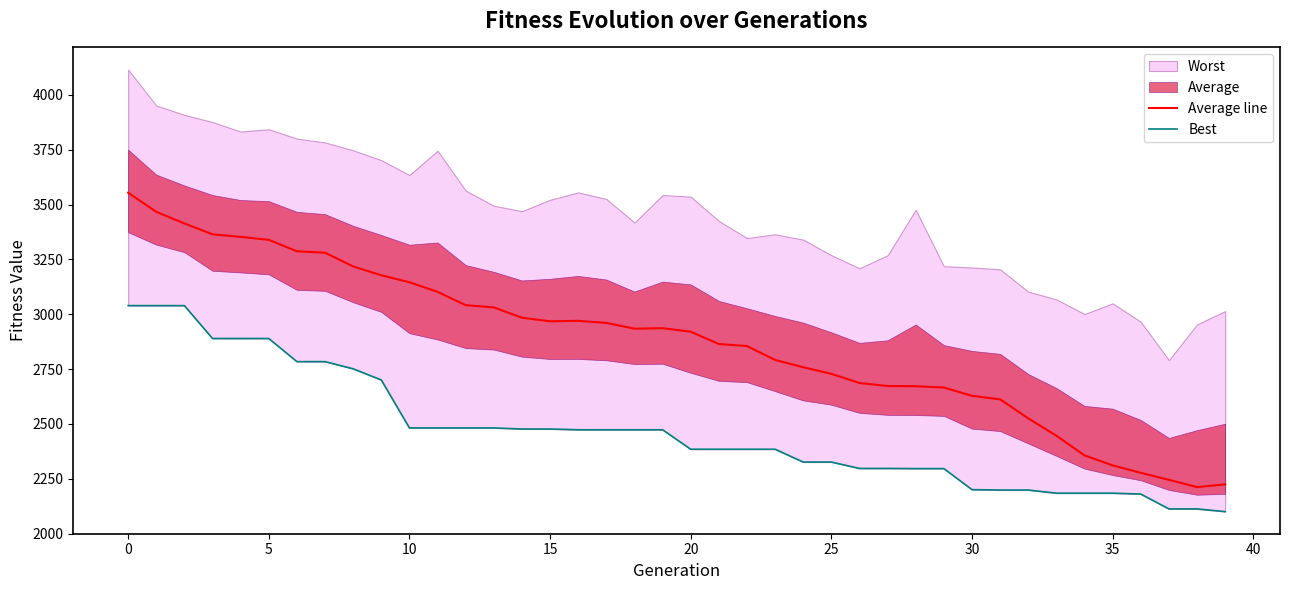

True or false: Best and Average line cross at least once.

False